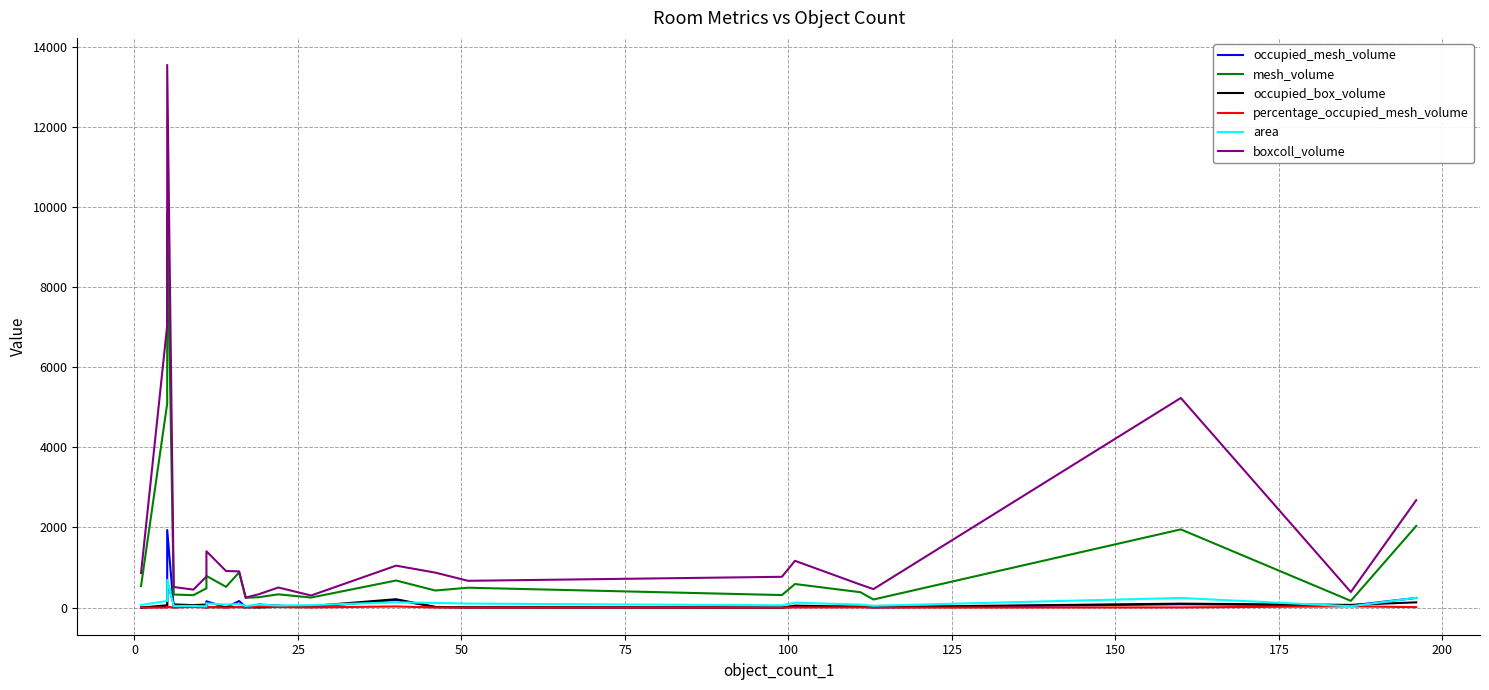

Which has a higher value, 75 or 100?

75